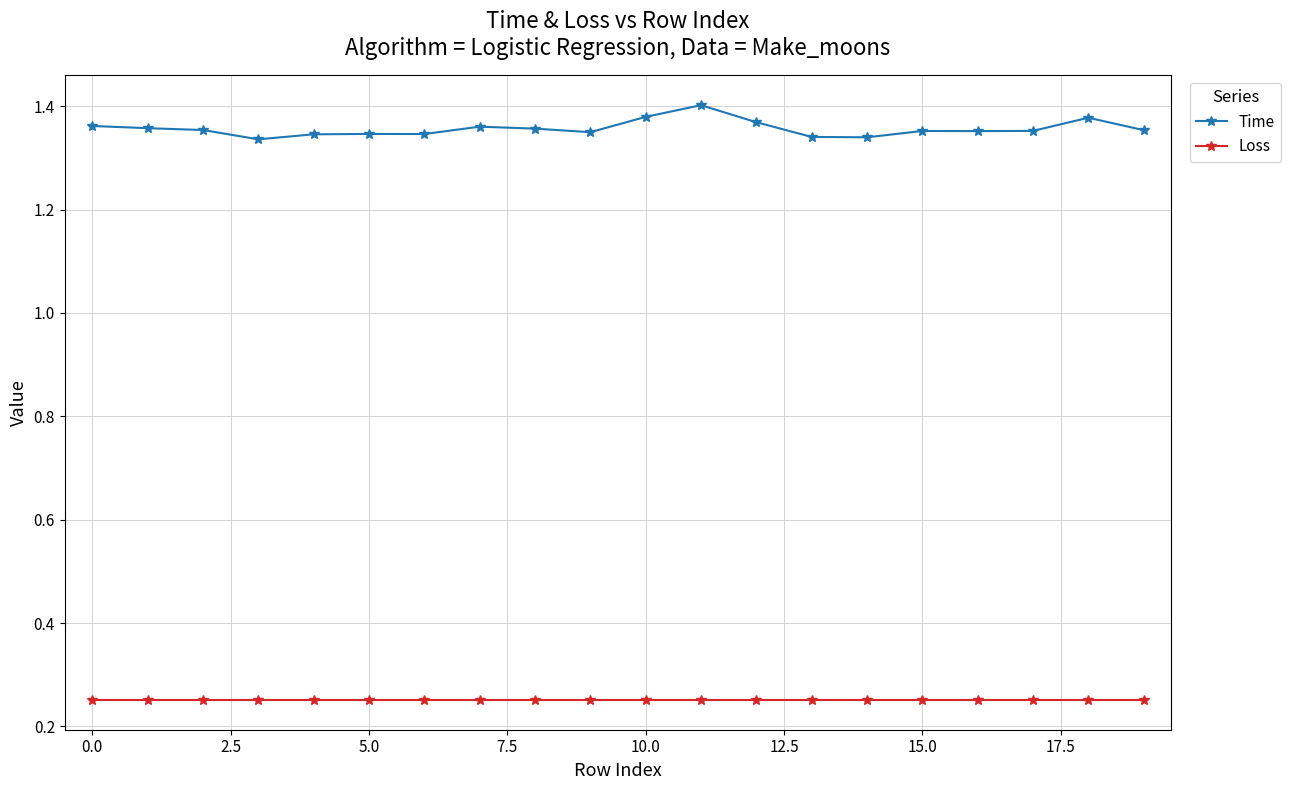

True or false: Time and Loss intersect in this chart.

False